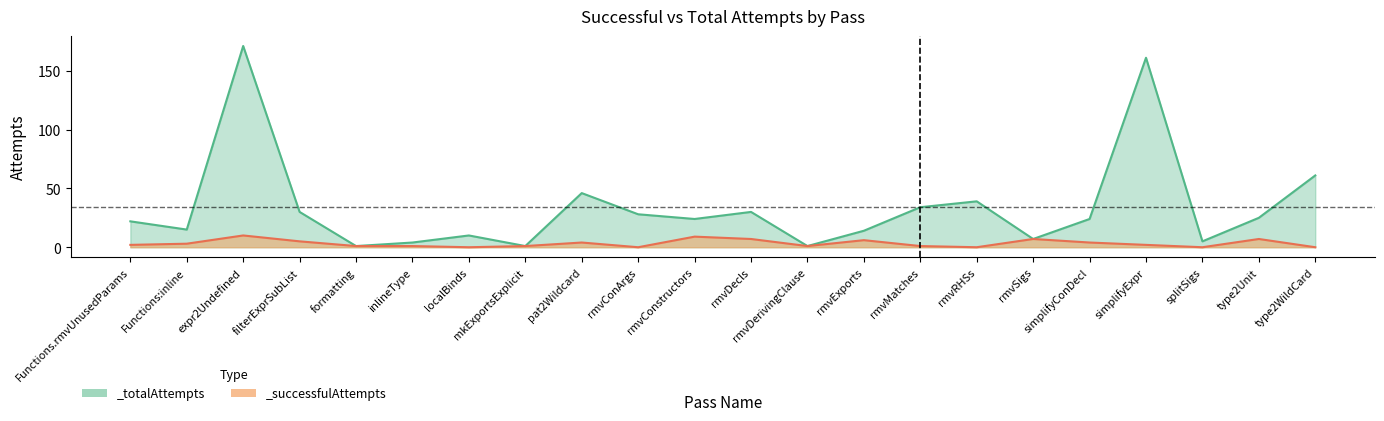

Rank the categories by _totalAttempts value from highest to lowest.

expr2Undefined, simplifyExpr, type2WildCard, pat2Wildcard, rmvRHSs, rmvMatches, filterExprSubList, rmvDecls, rmvConArgs, type2Unit, rmvConstructors, simplifyConDecl, Functions.rmvUnusedParams, Functions:inline, rmvExports, localBinds, rmvSigs, splitSigs, inlineType, formatting, mkExportsExplicit, rmvDerivingClause